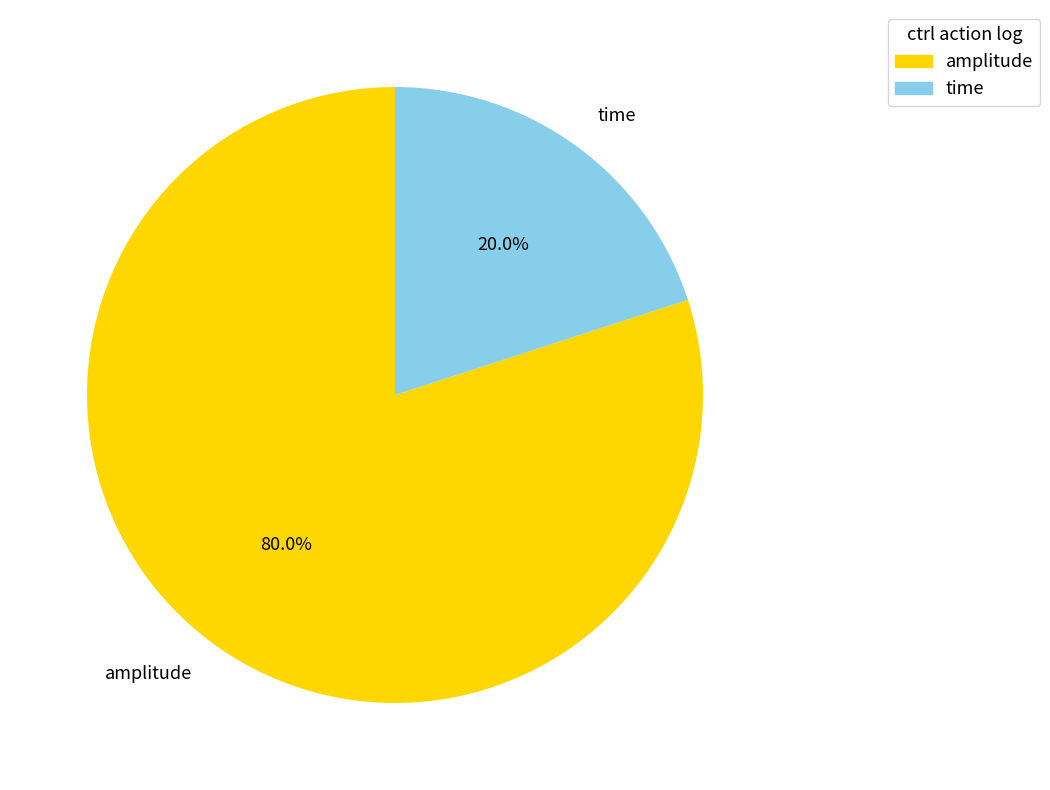

How much of the chart is everything except amplitude?

20.0%